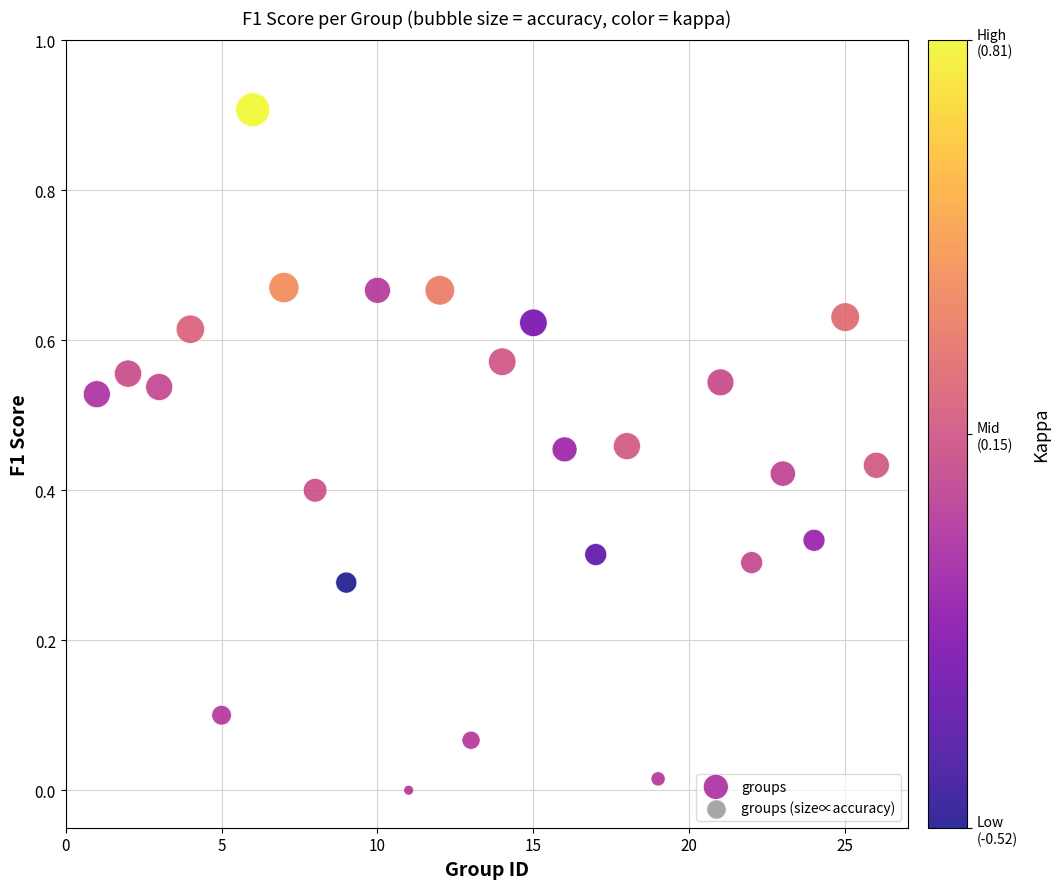

What is the range of X values (max minus min)?

25.0